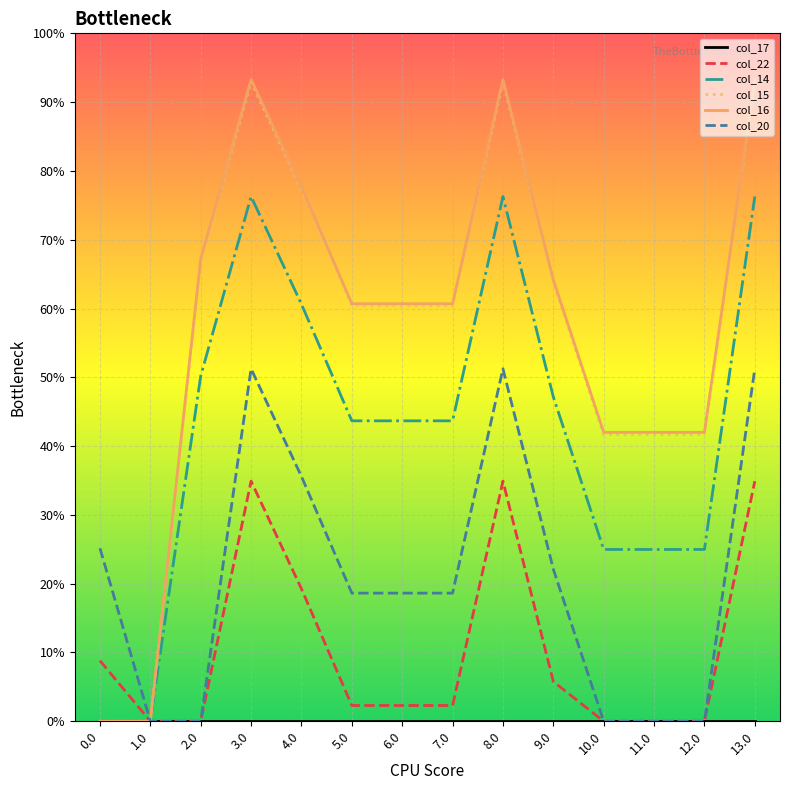

Is this an area chart (filled region under the line)?

No